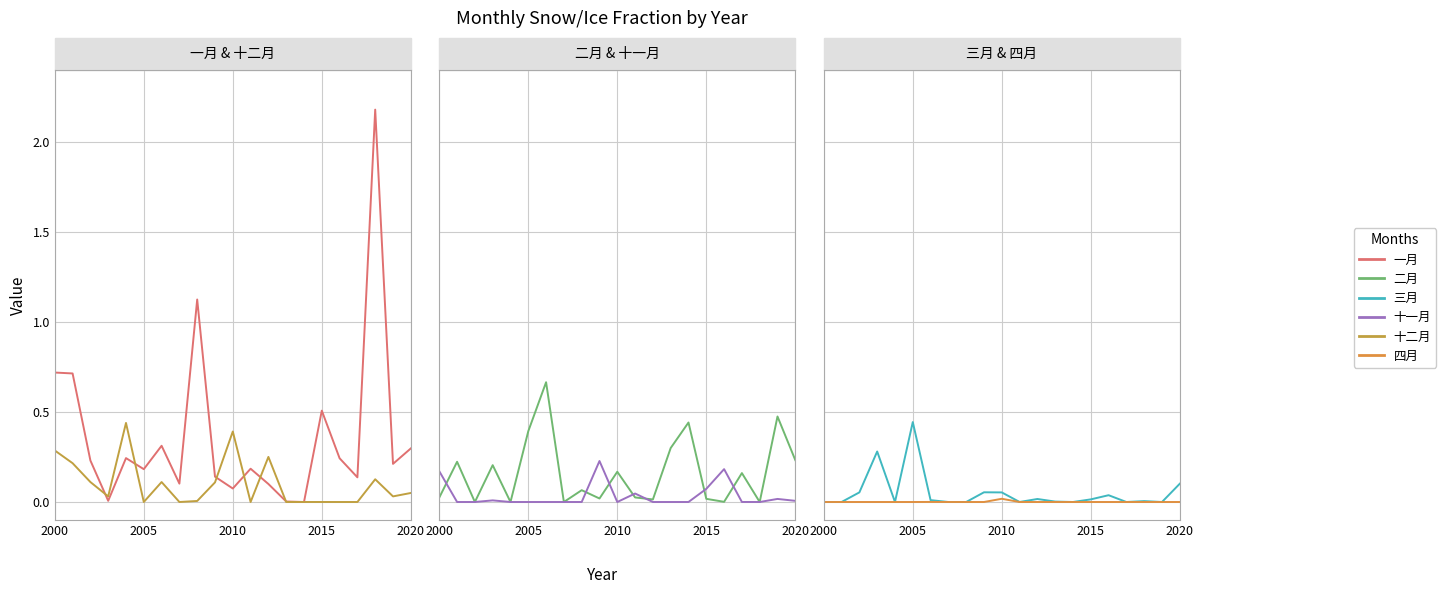

List the series in order of their peak value, highest first.

一月, 二月, 三月, 十二月, 十一月, 四月